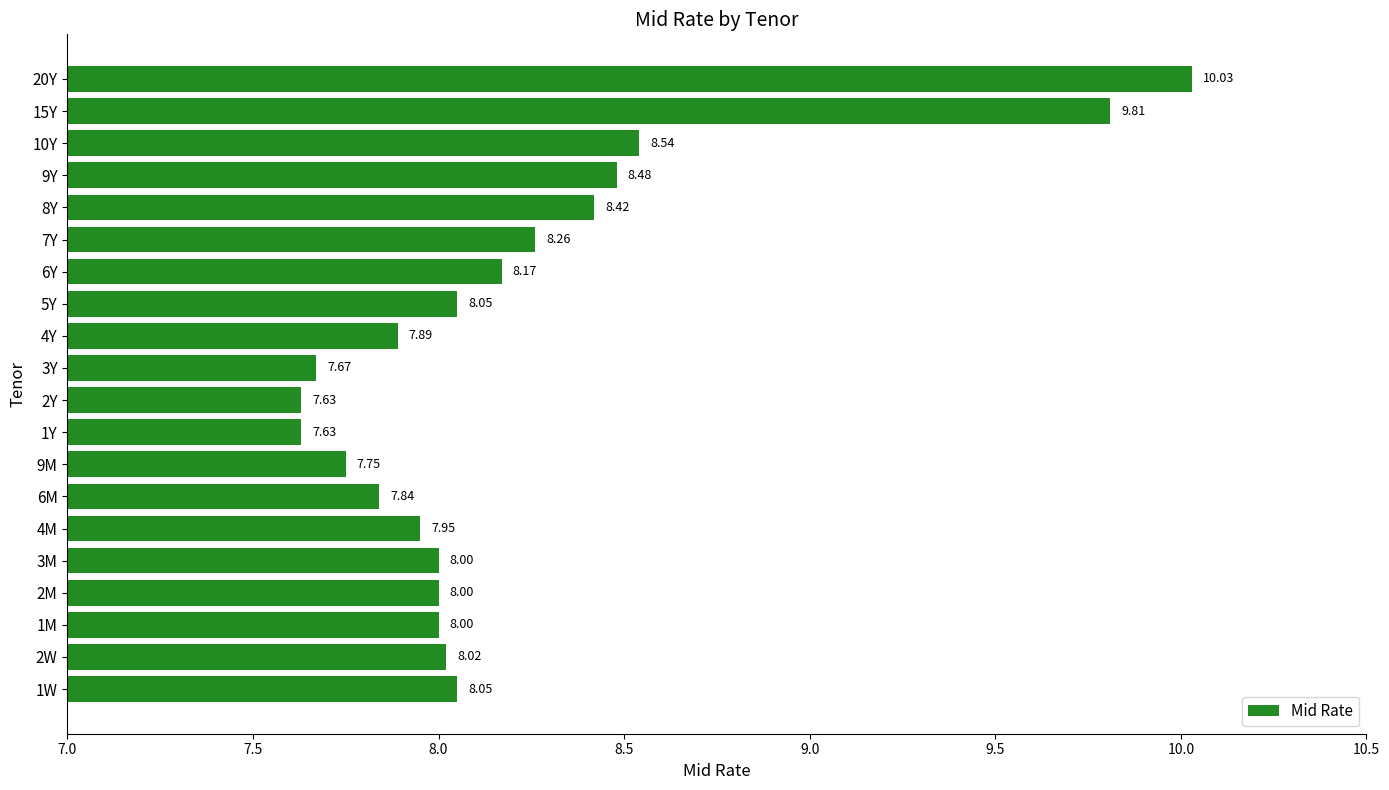

What is the sum of the values at 4M and 9Y?

16.4